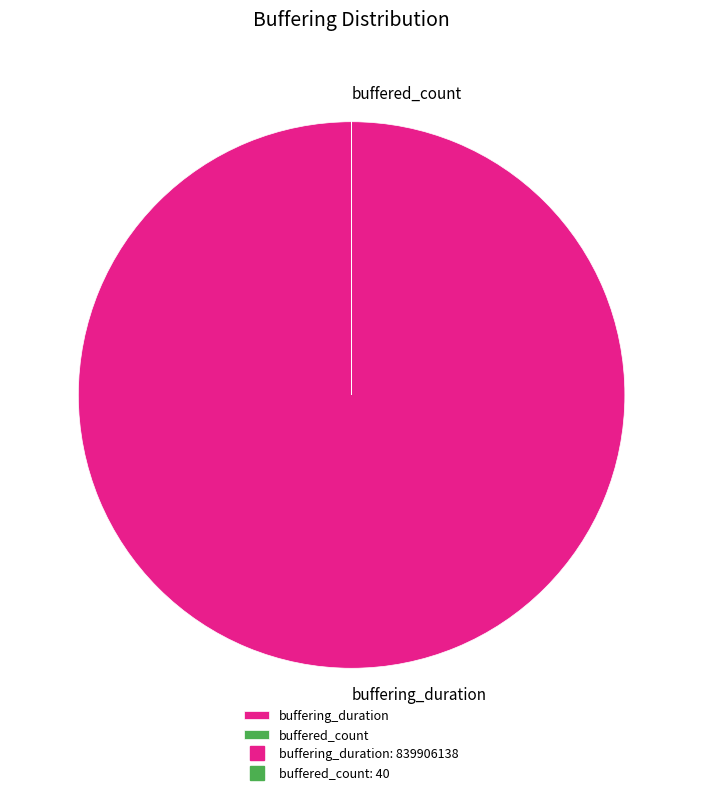

The buffering_duration slice represents 100% of the pie. True or false?

True